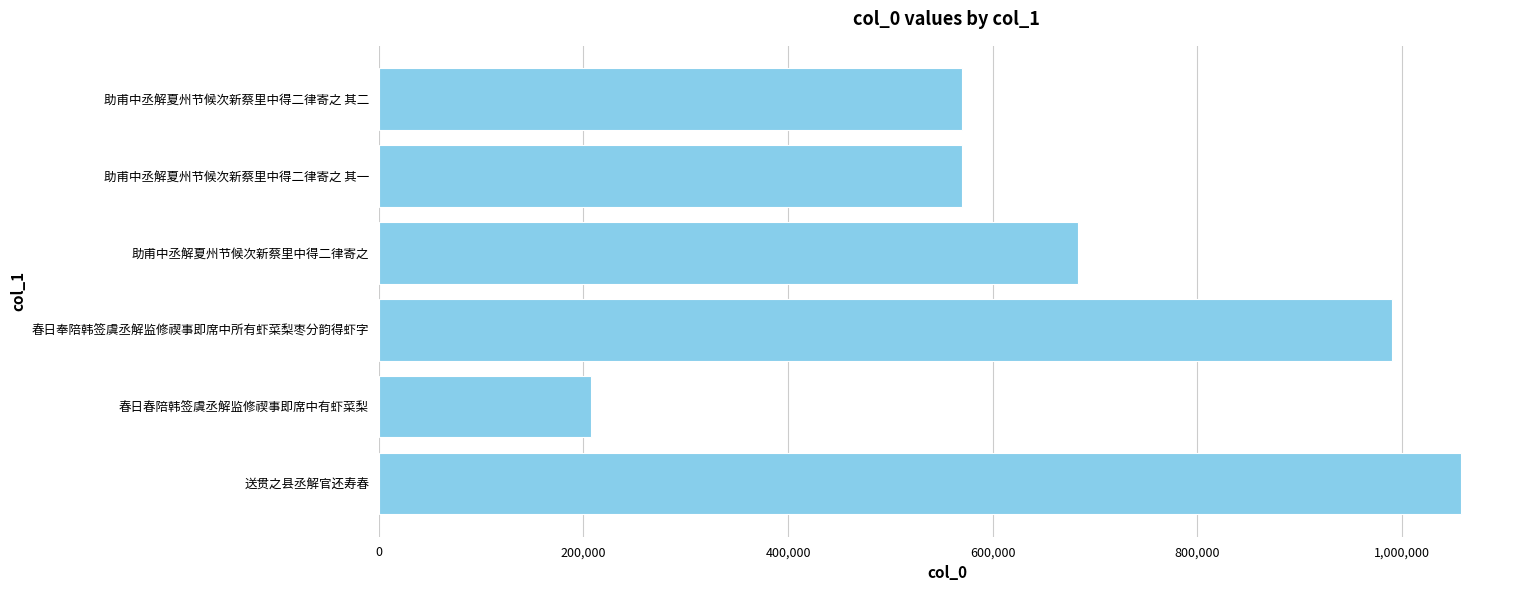

What is the sum of all values?

4078883